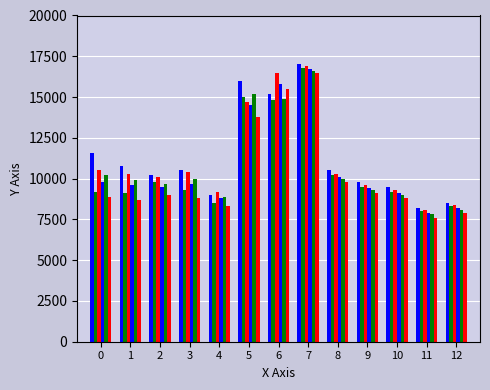

What is the difference between the highest and lowest values at 5?

2200